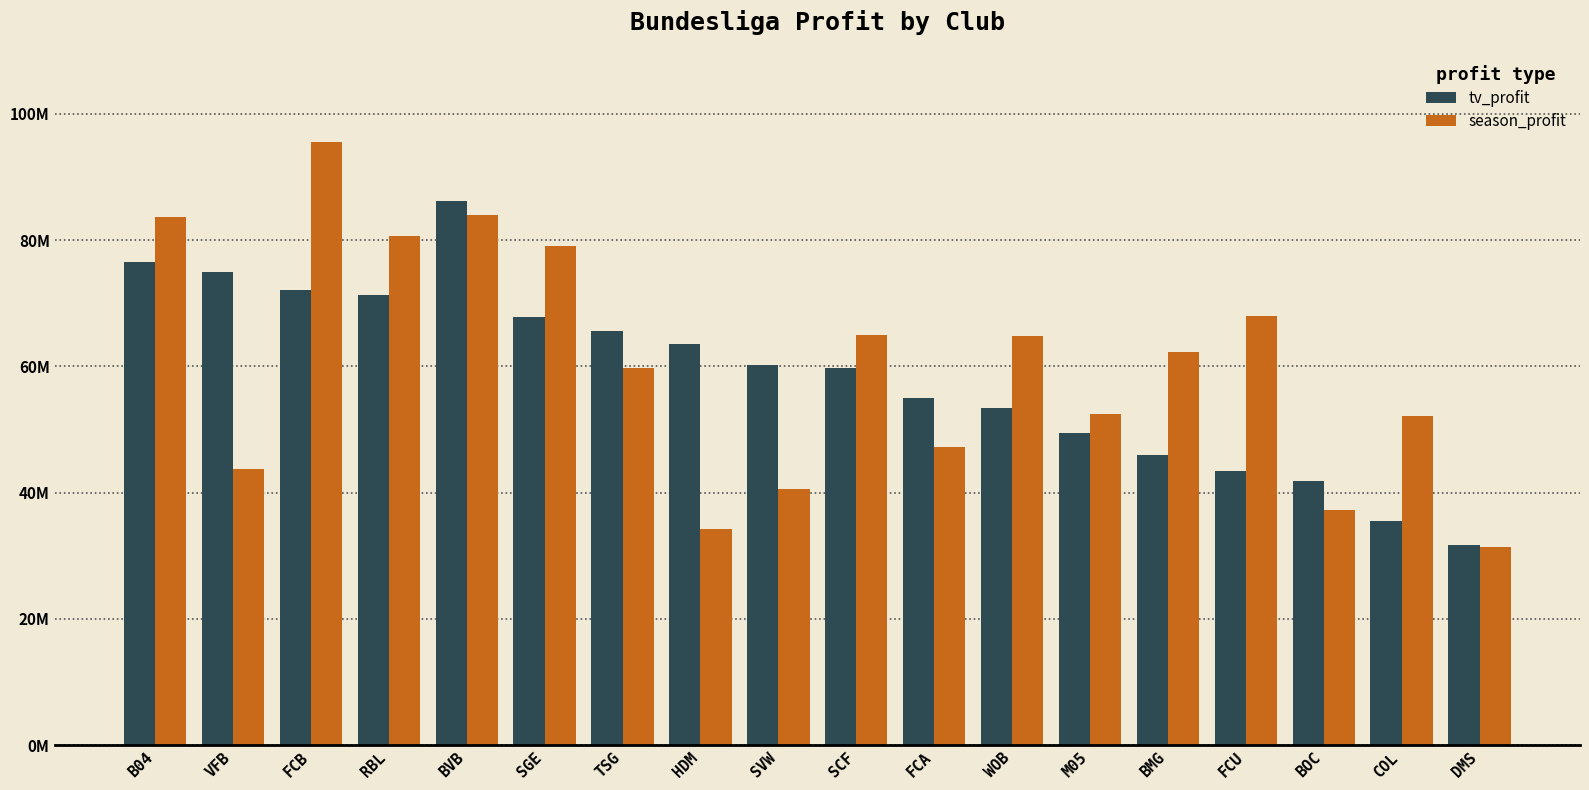

What are all the series names shown in the legend?

tv_profit, season_profit